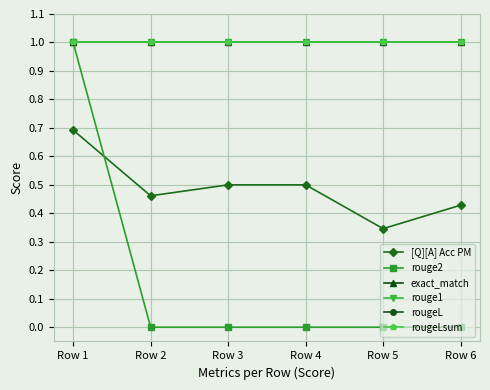

At which label is rouge2 closest to 0?

Row 2